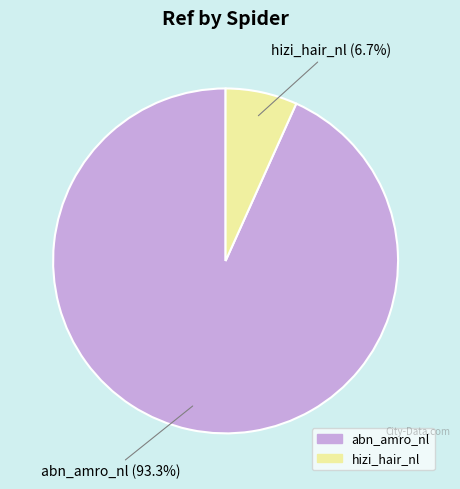

Does hizi_hair_nl represent more than half of the total?

No